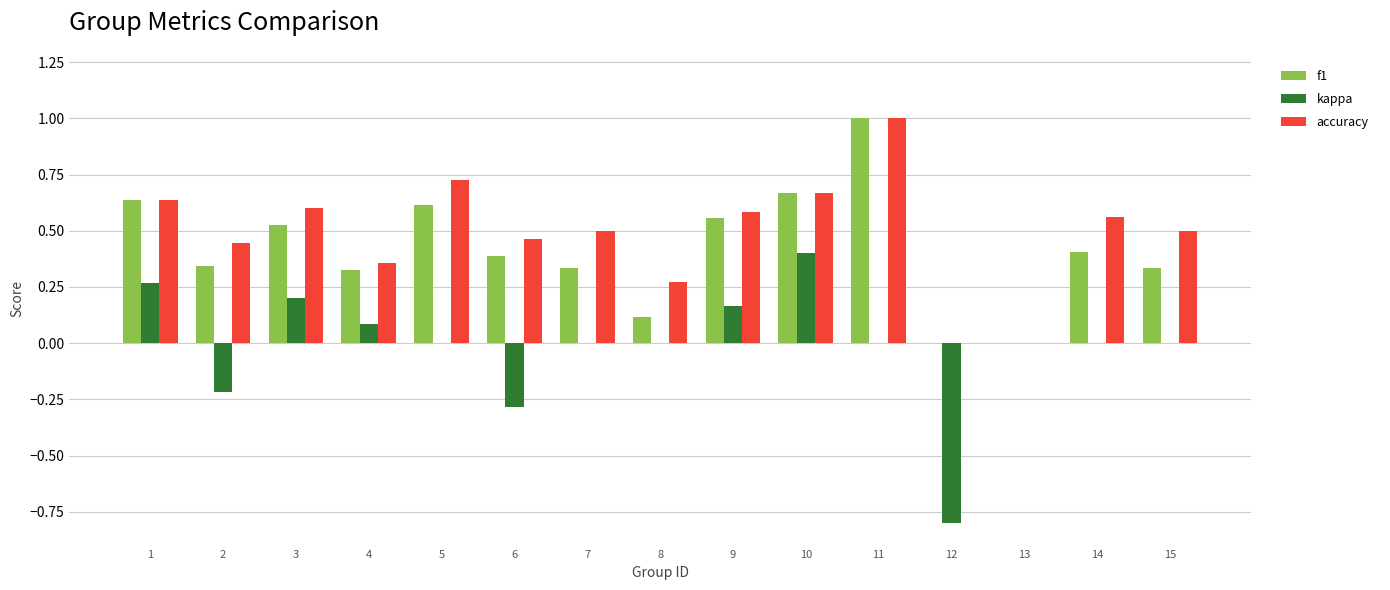

At which label does kappa reach its peak?

10